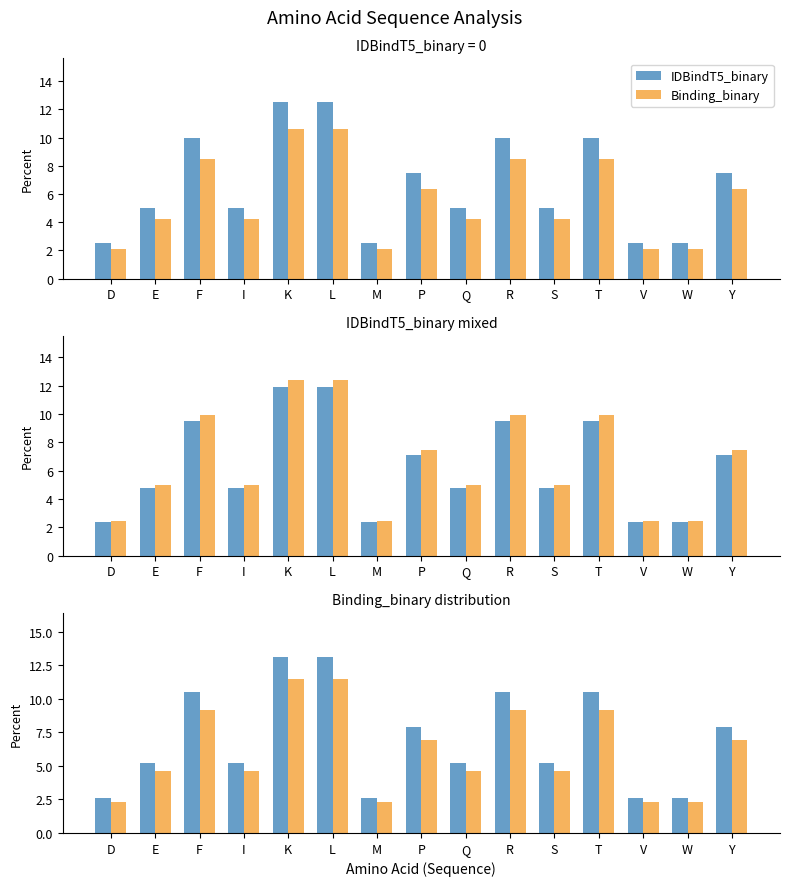

List the series in order of their overall mean, highest first.

IDBindT5_binary, Binding_binary